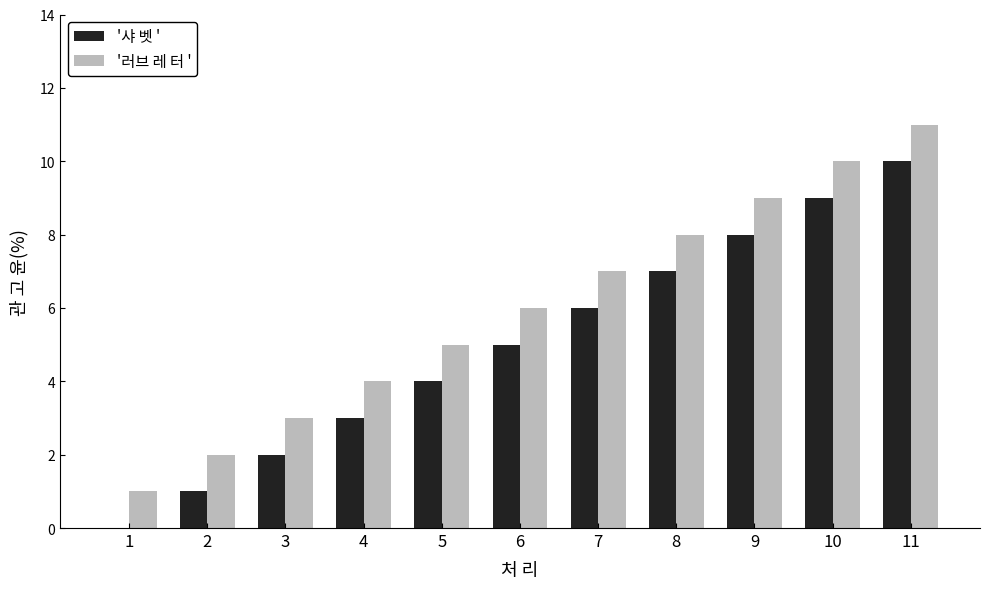

Which category has the highest value across all series?

11